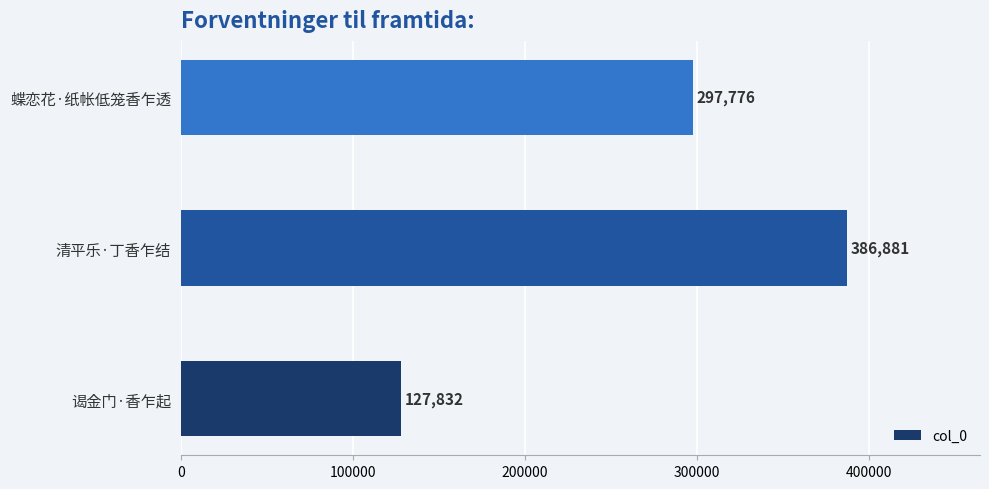

What is the difference between the maximum and minimum values?

259049